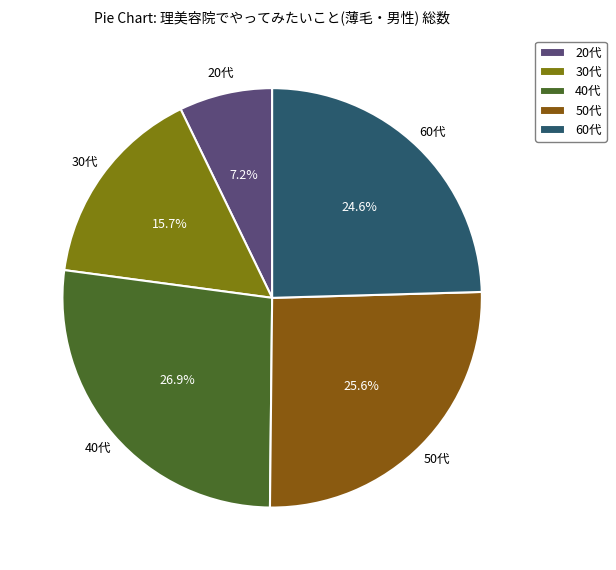

What percentage is the 40代 slice, to the nearest percent?

27%